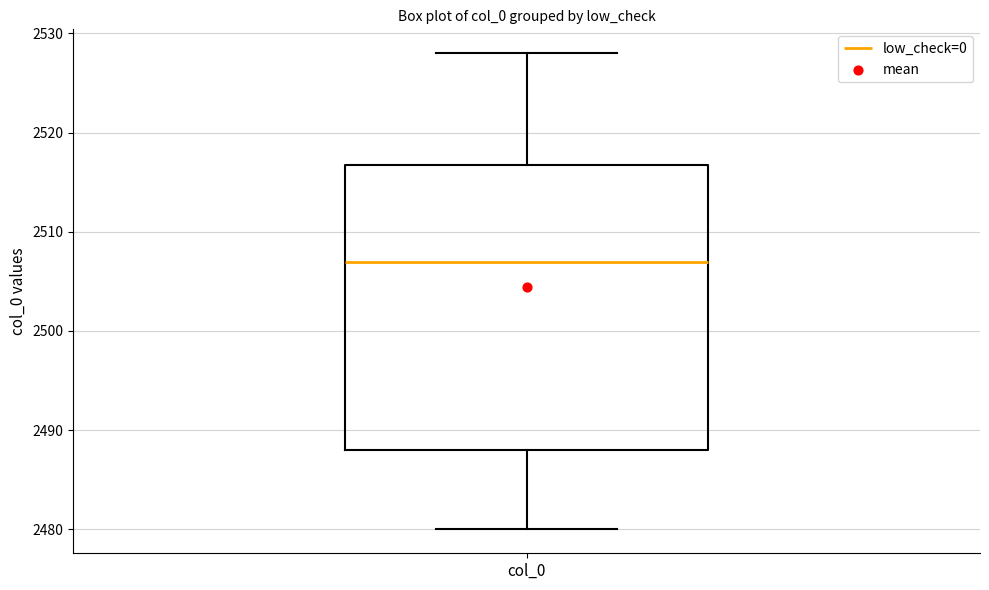

Where is the upper edge of the box for col_0 on the y-axis? The values are not printed on the chart, so give them approximately, as read against the axis.

2517